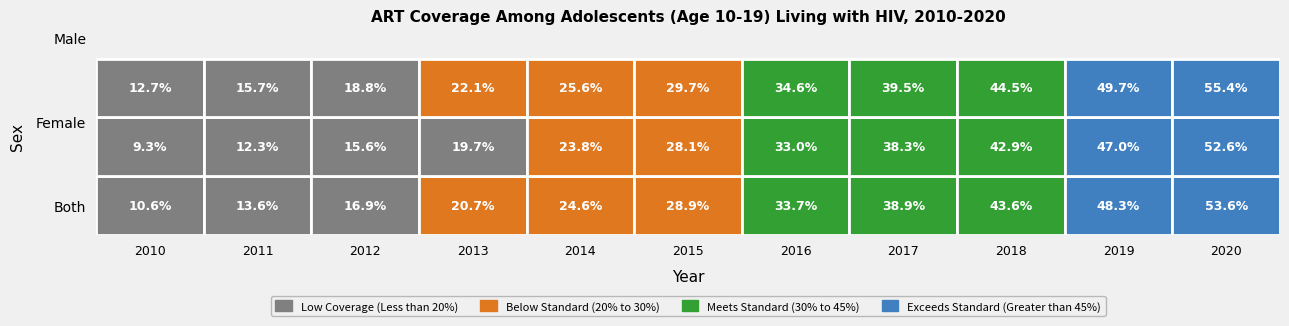

How many distinct data groups are displayed?

3